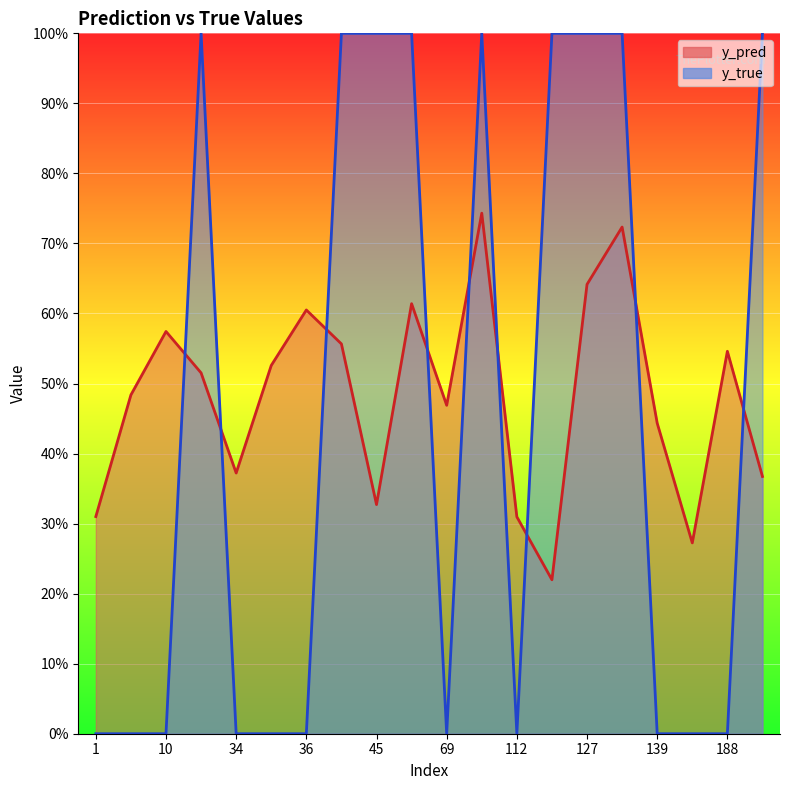

Which series has the widest spread of values?

y_true